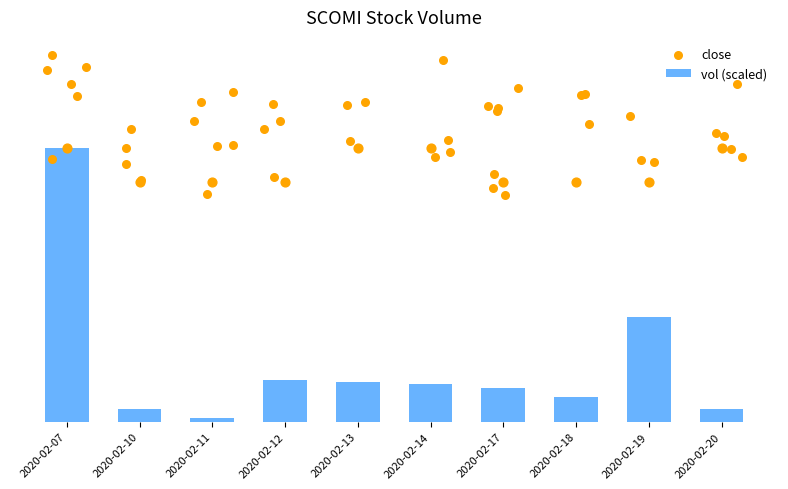

Which series contains the highest Y value?

vol